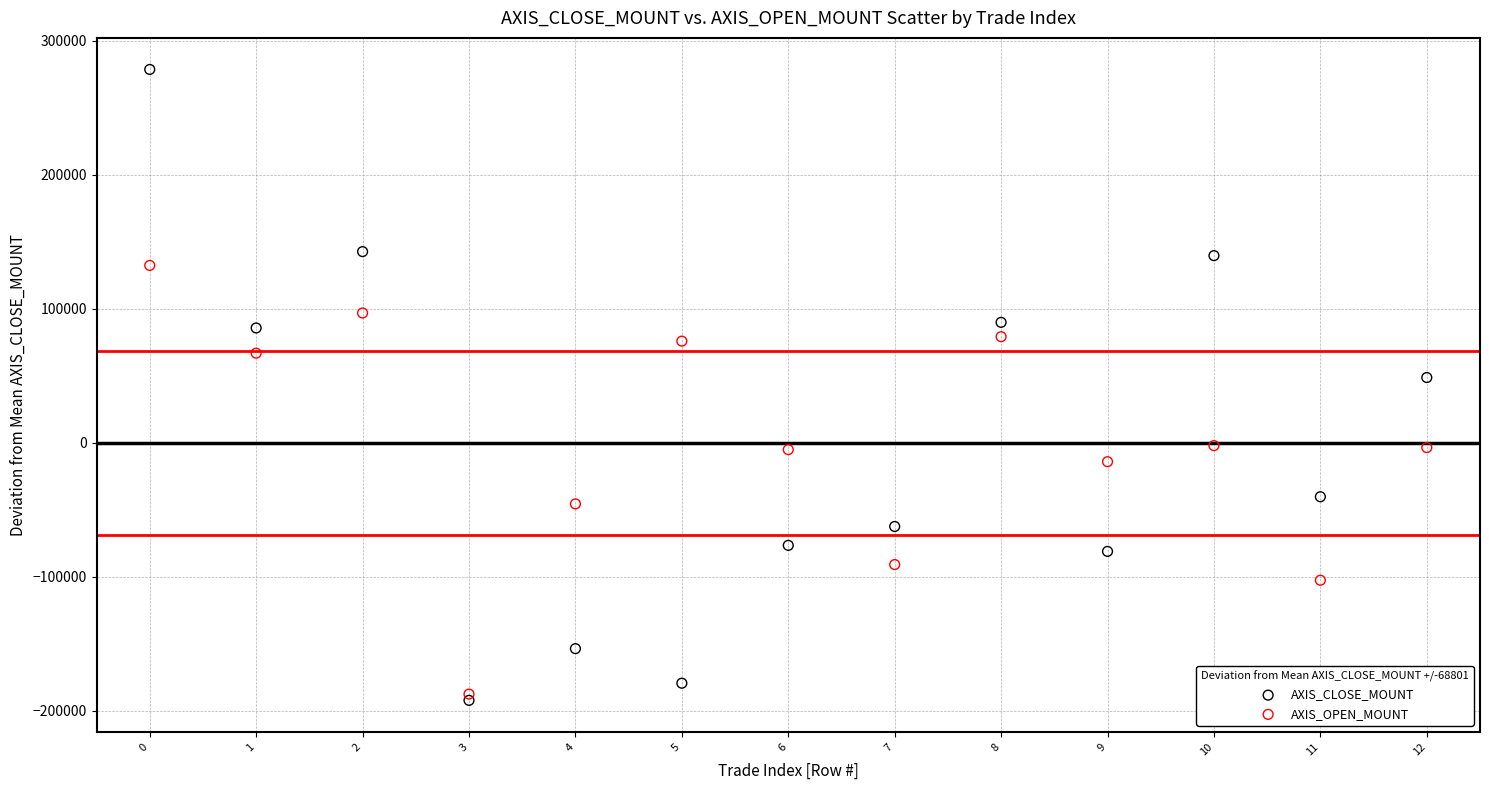

What are all the series names shown in the legend?

AXIS_CLOSE_MOUNT, AXIS_OPEN_MOUNT